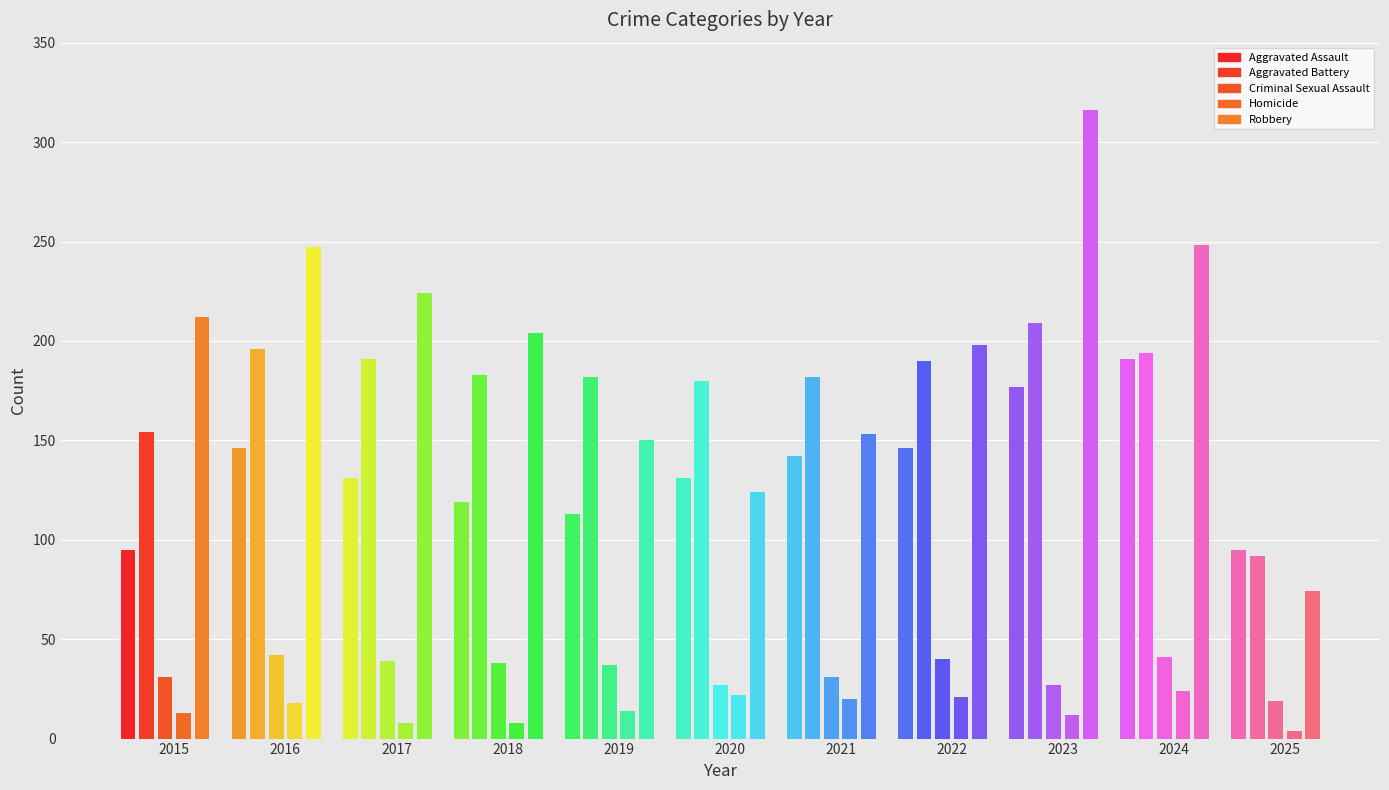

Which has a higher value, 2018 or 2021?

2021